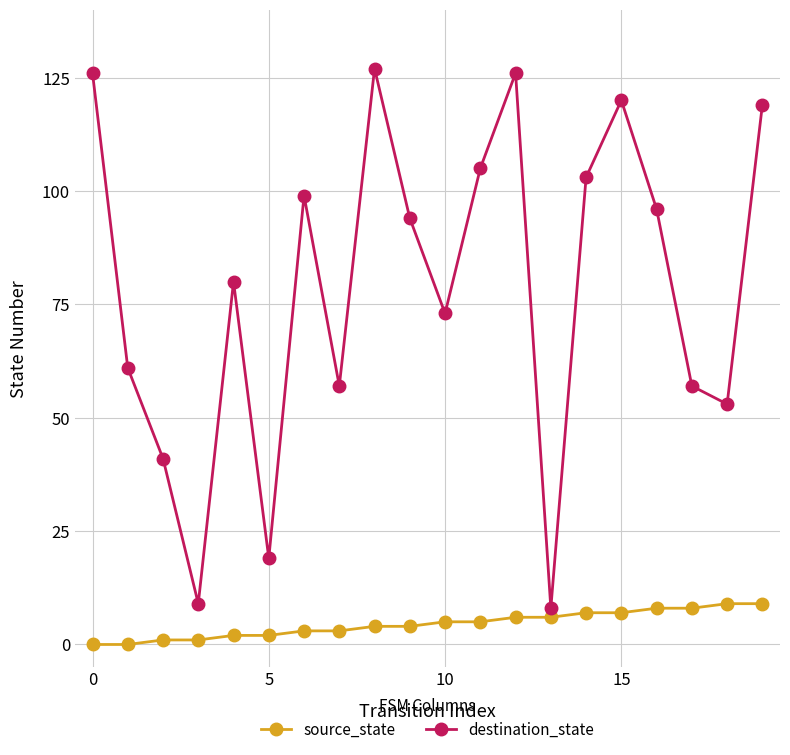

In destination_state, how many points are lower than both neighbors (excluding endpoints)?

6